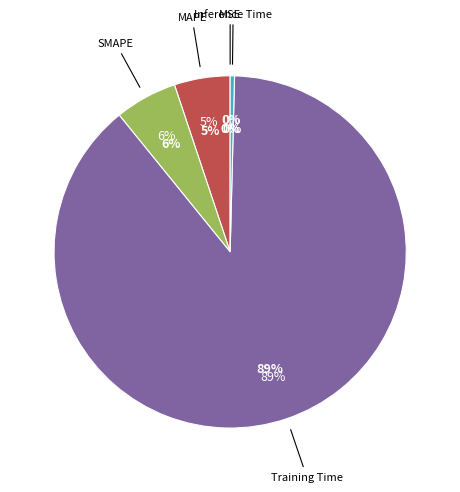

To the nearest percent, what is the difference between the largest and smallest slice percentages?

89%